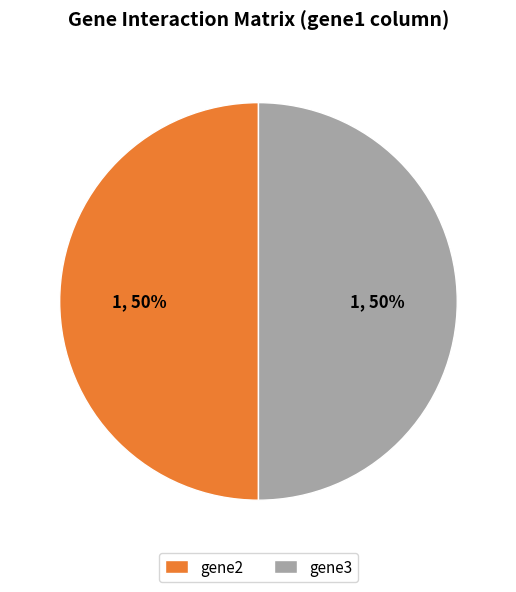

To the nearest percent, what is the average slice percentage?

50%